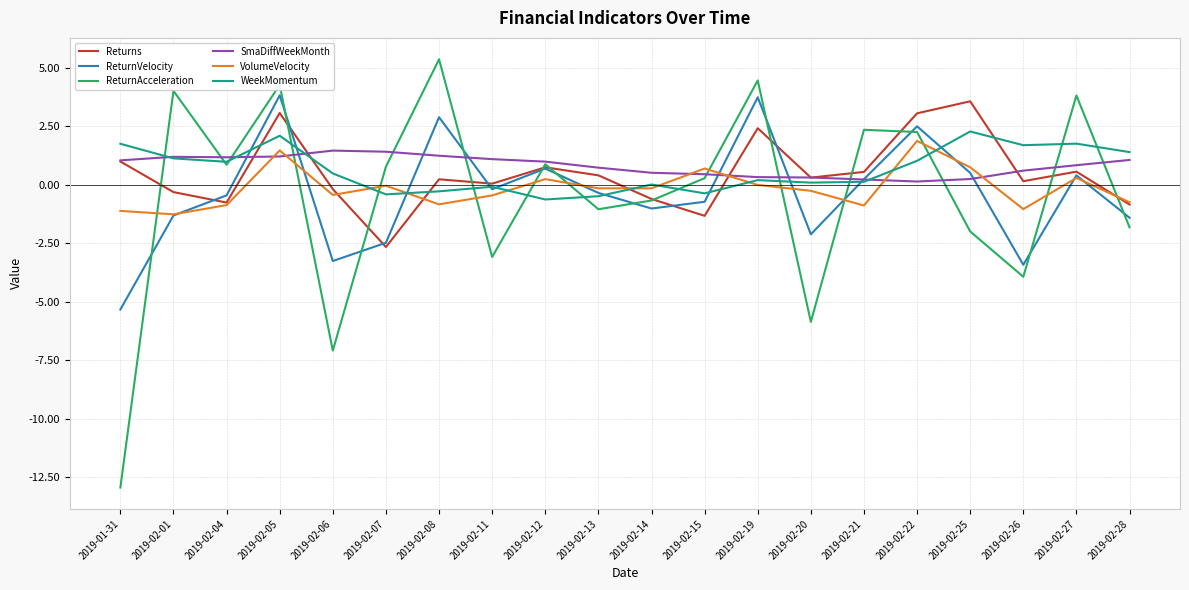

How many values in the ReturnAcceleration series are below 0?

9